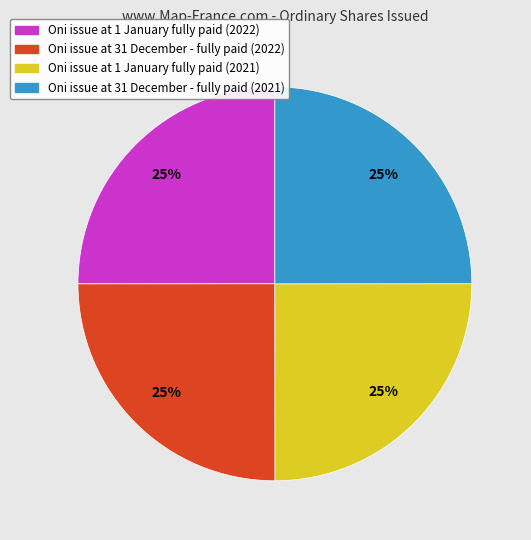

To the nearest percent, what is the combined percentage of Oni issue at 31 December - fully paid (2022) and Oni issue at 1 January fully paid (2021)?

50%